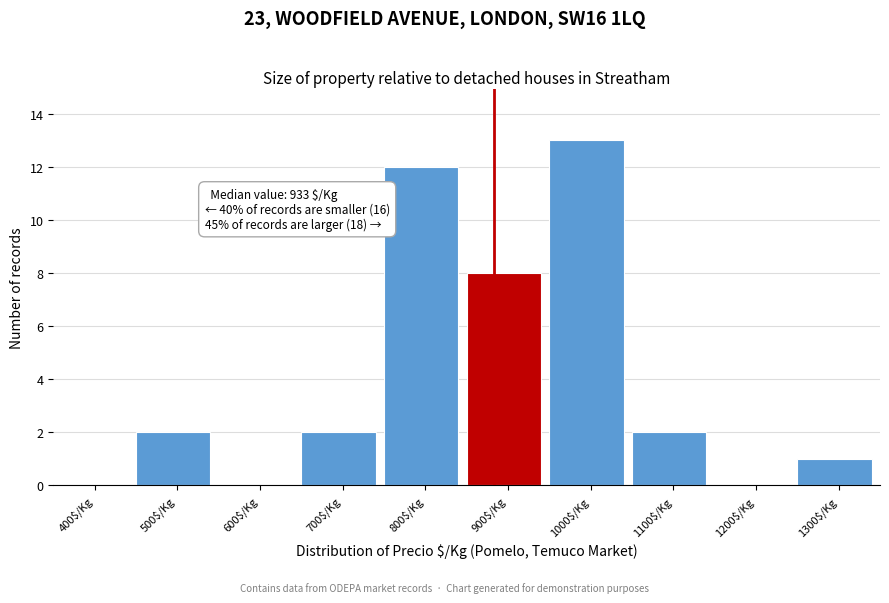

The chart shows a value of 2 at 500$/Kg. True or false?

True